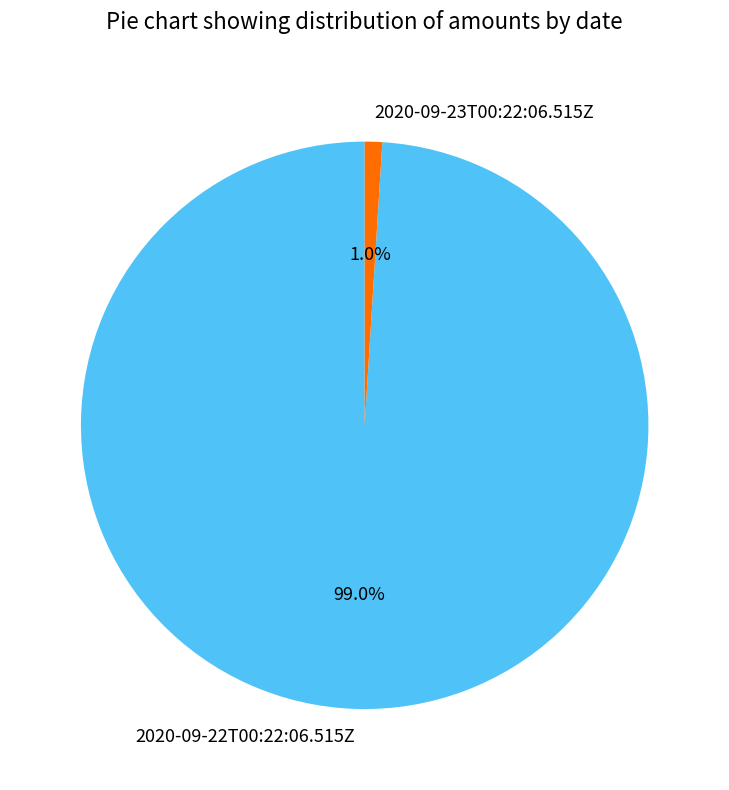

Do 2020-09-22T00:22:06.515Z and 2020-09-23T00:22:06.515Z together represent more than half of the pie?

Yes